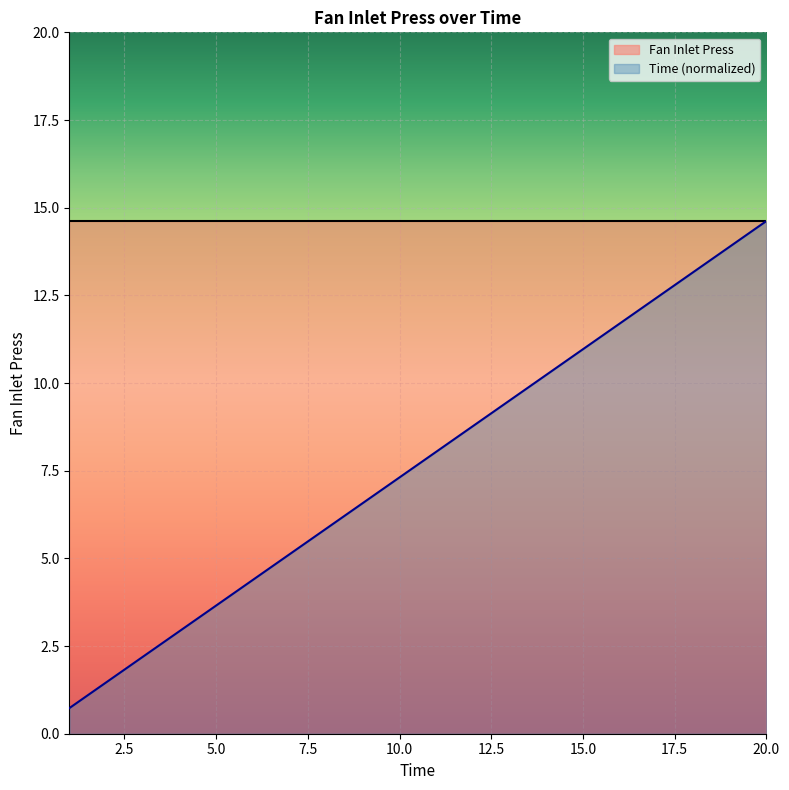

What is the difference between the second highest and second lowest values?

12.4